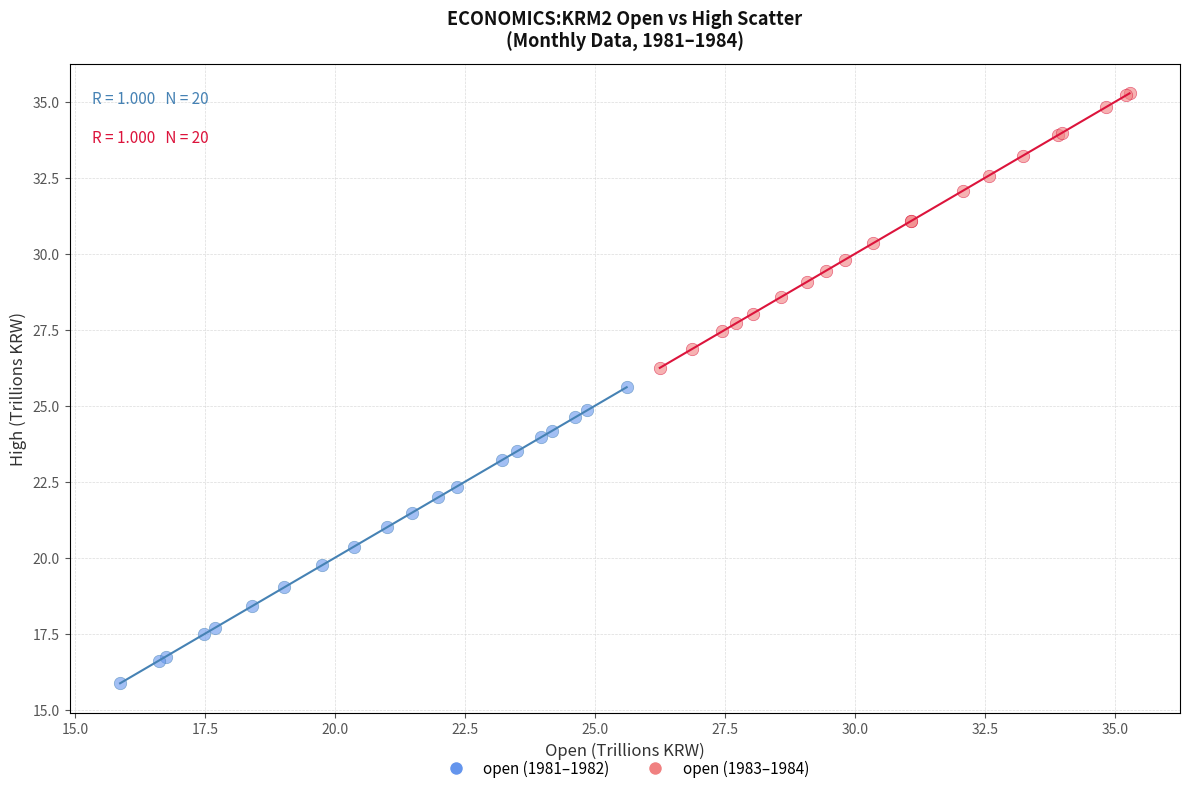

Which series has the widest spread of Y values?

open (1981–1982)